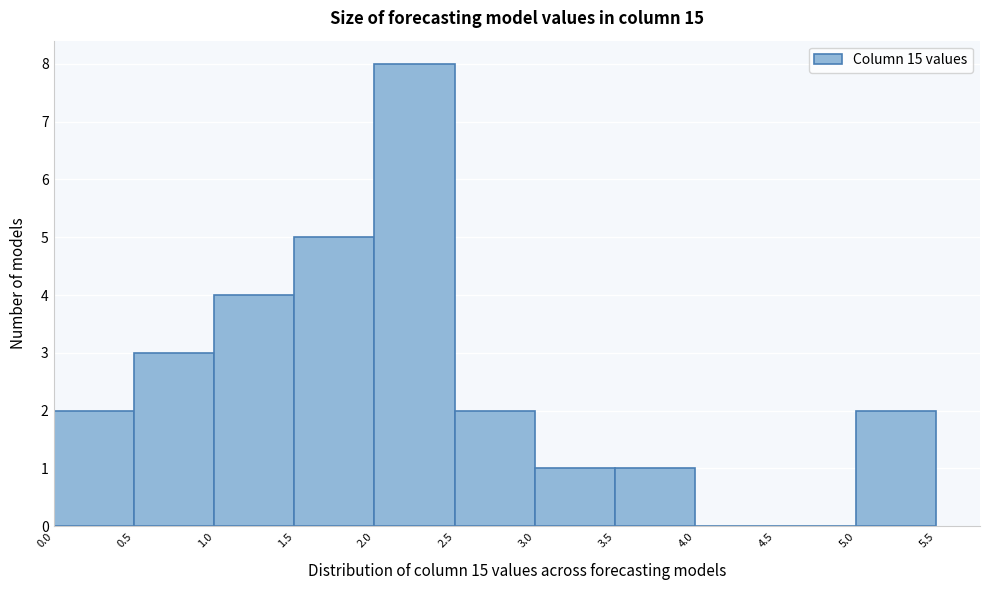

Reading left to right, list every bar in this chart as the range it spans on the x-axis followed by its height. The values are not printed on the chart, so give them approximately, as read against the axis.

0.0 to 0.5: 2
0.5 to 1.0: 3
1.0 to 1.5: 4
1.5 to 2.0: 5
2.0 to 2.5: 8
2.5 to 3.0: 2
3.0 to 3.5: 1
3.5 to 4.0: 1
4.0 to 4.5: 0
4.5 to 5.0: 0
5.0 to 5.5: 2